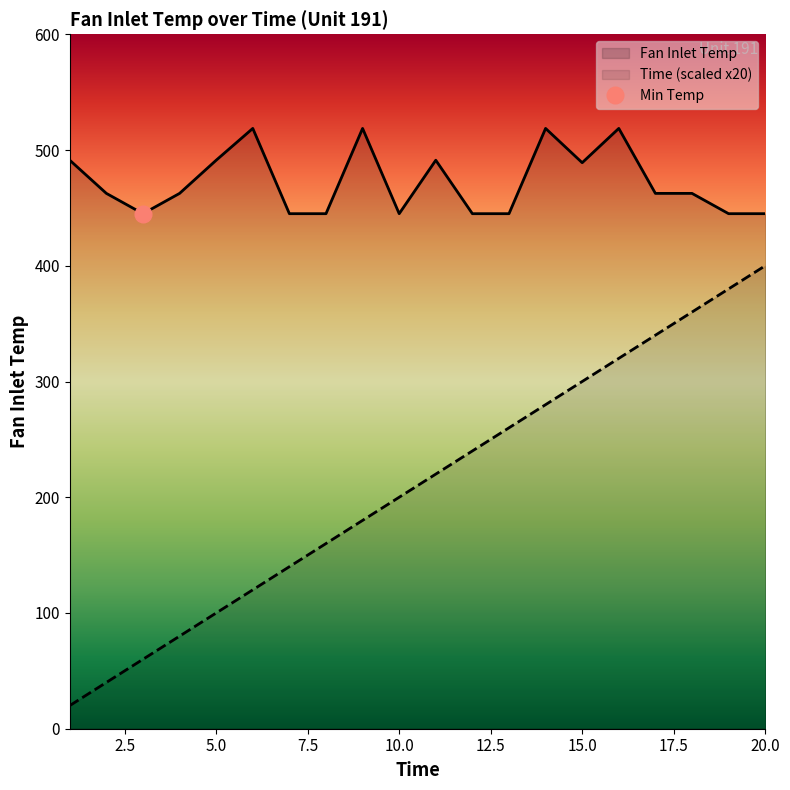

Between 9 and 11, which series saw the biggest shift?

Time